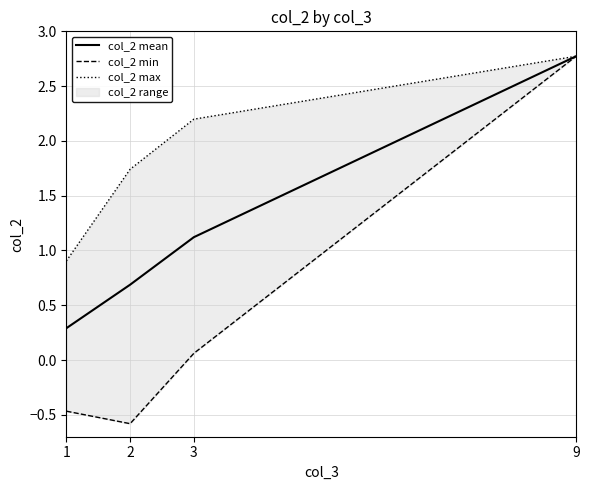

True or false: col_2 min and col_2 max intersect in this chart.

False